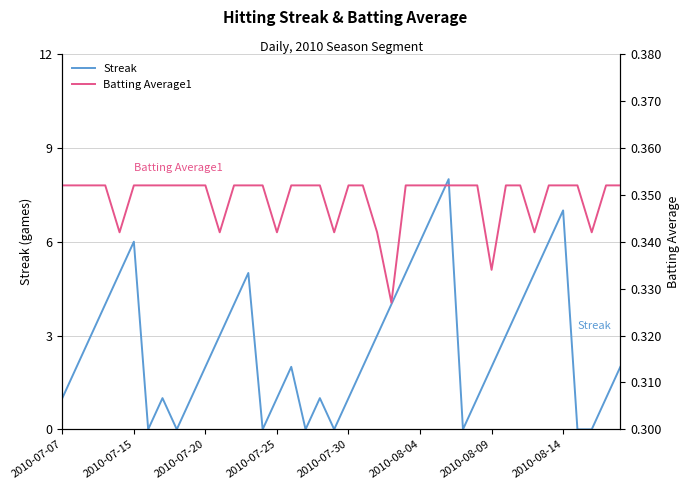

How many series are shown in this chart?

2